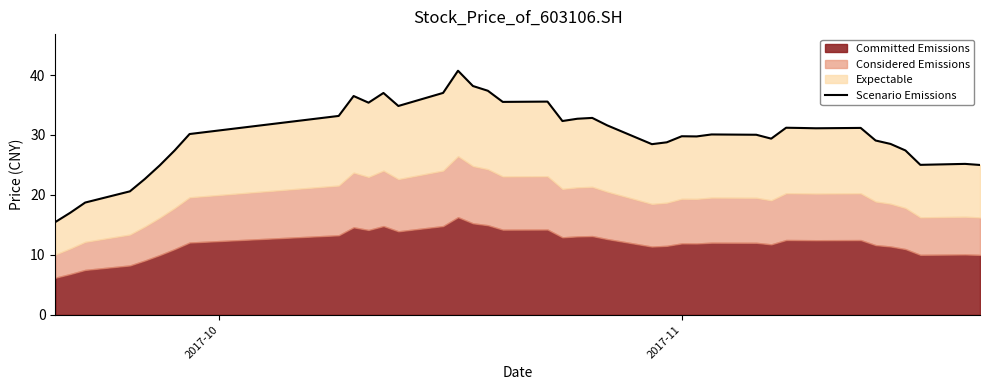

Does the chart display data point markers on the line(s)?

No